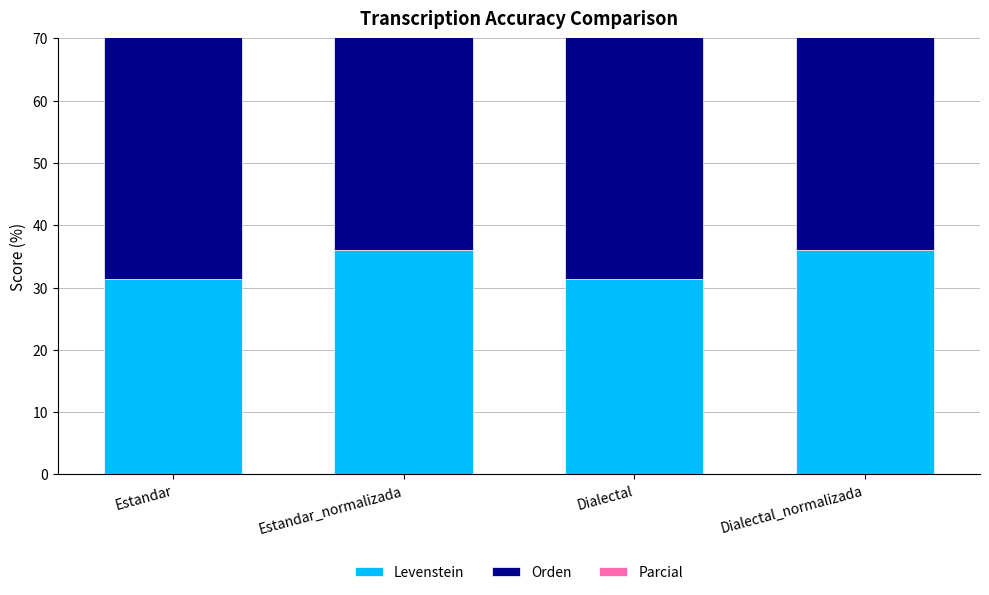

What is the sum of all Levenstein values?

134.9